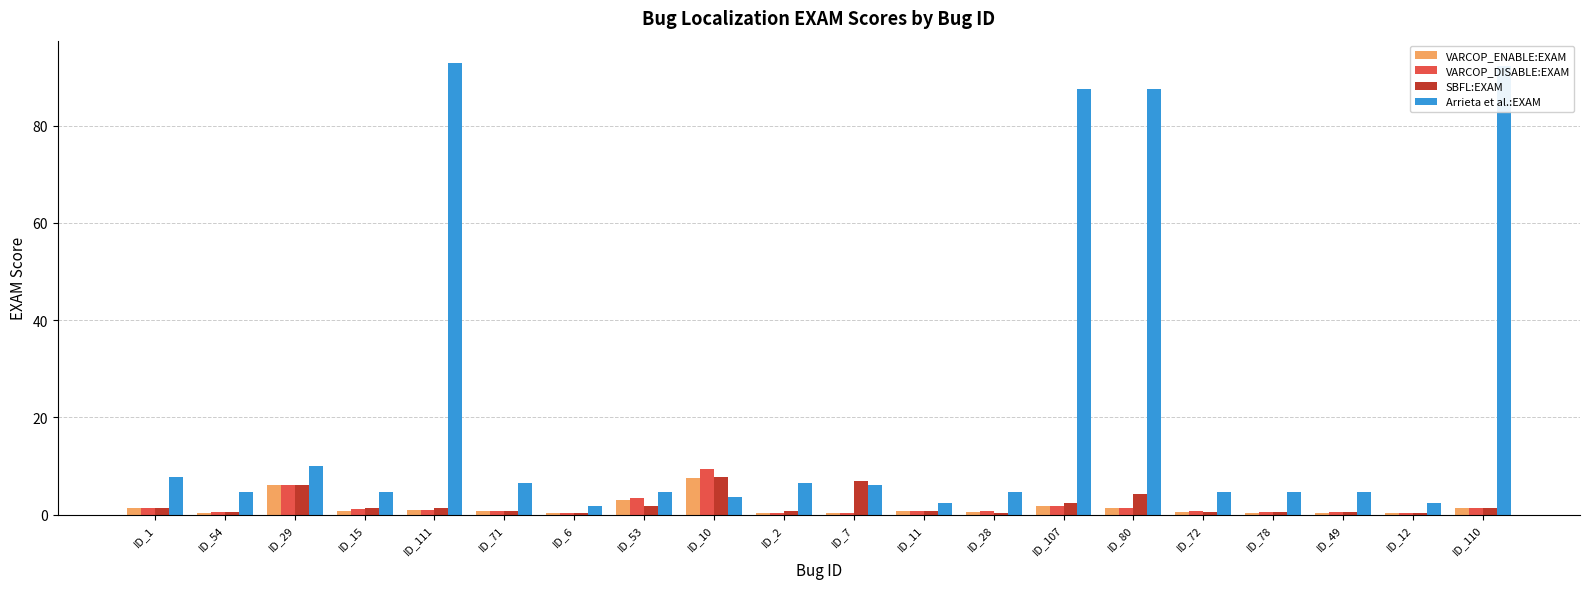

True or false: SBFL:EXAM has a value of 0.2 at ID_28.

True